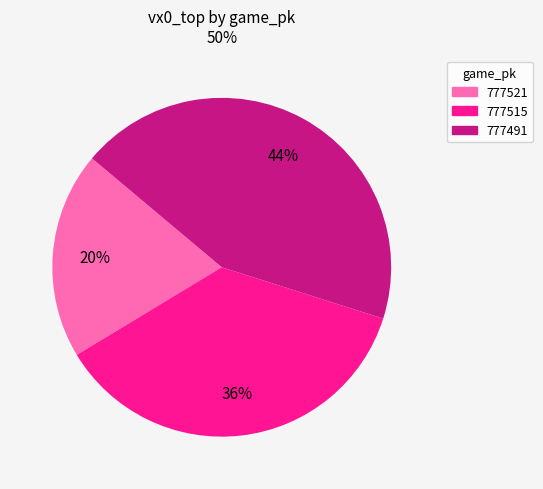

What is the smallest slice in the pie chart?

777521